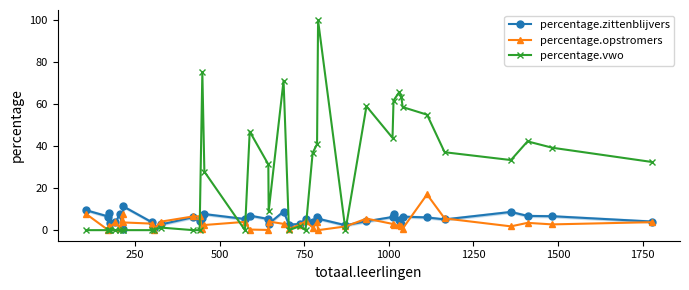

How many interior local valleys does the percentage.opstromers series have?

12